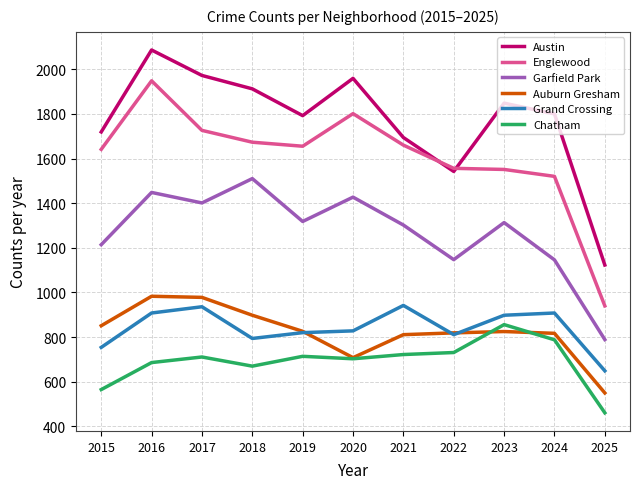

At which label does Austin reach its minimum?

2025